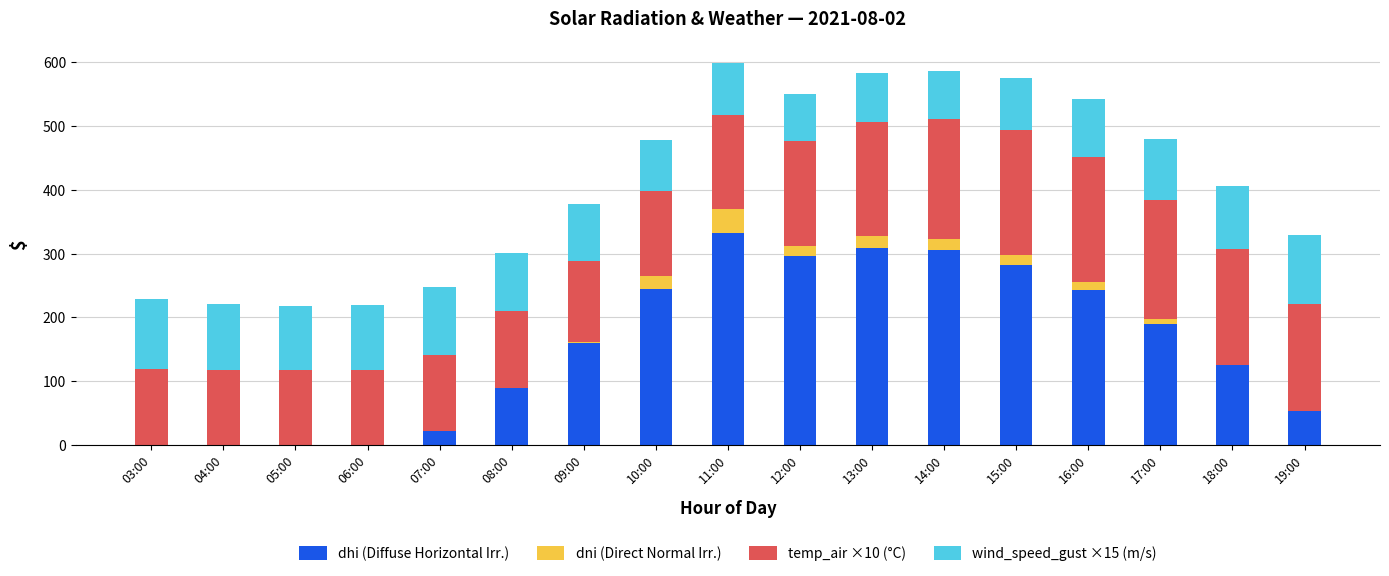

True or false: dhi (Diffuse Horizontal Irr.) has a value of 438.9 at 12:00.

False